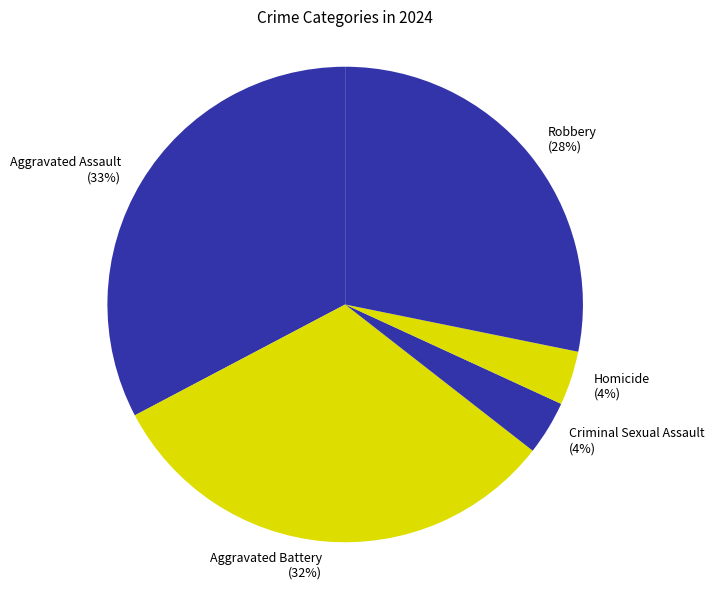

Which has a higher value, Robbery or Aggravated Battery?

Aggravated Battery